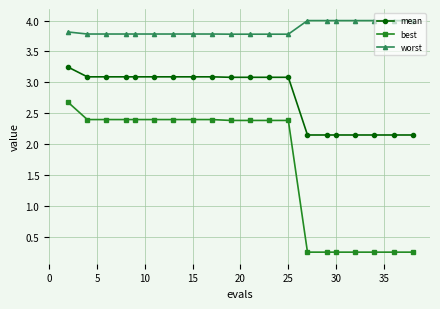

What is the difference between the maximum and minimum values in the mean series?

1.1